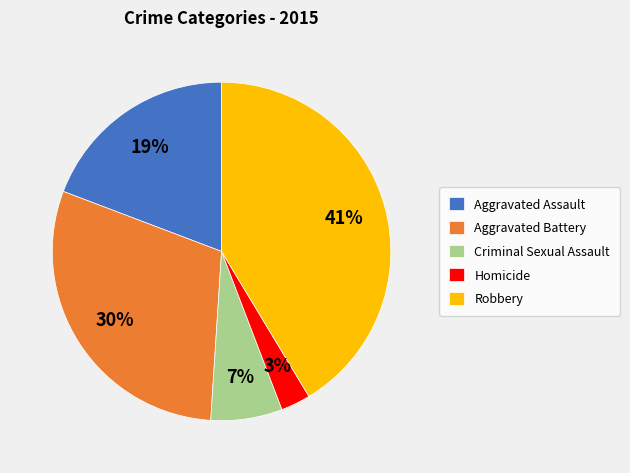

To the nearest percent, what percentage of the pie is Robbery?

41%